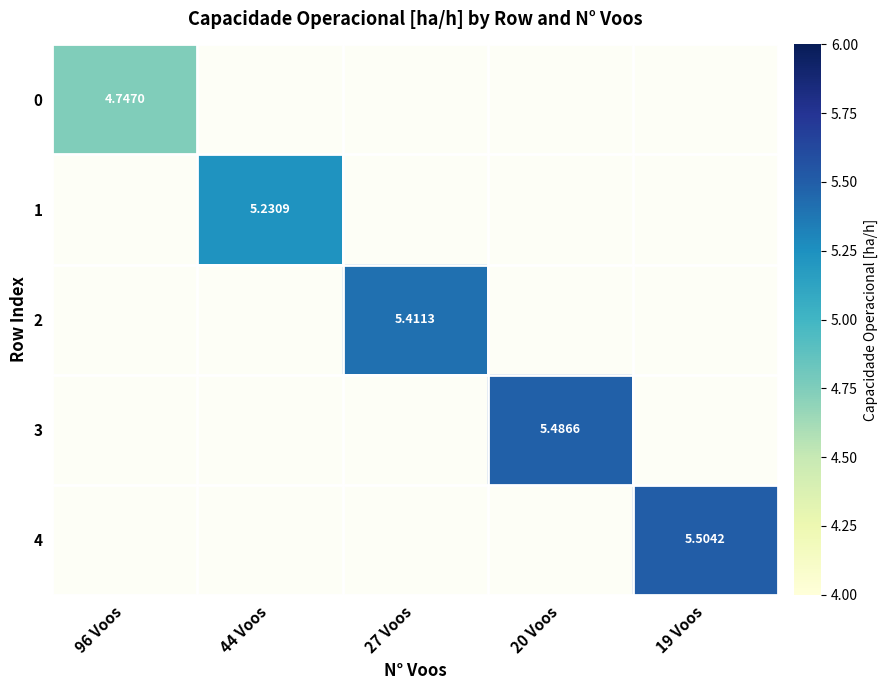

Reading left to right, what are all the values shown in this chart?

0: 0=4.7	1=0.0	2=0.0	3=0.0	4=0.0
1: 0=0.0	1=5.2	2=0.0	3=0.0	4=0.0
2: 0=0.0	1=0.0	2=5.4	3=0.0	4=0.0
3: 0=0.0	1=0.0	2=0.0	3=5.5	4=0.0
4: 0=0.0	1=0.0	2=0.0	3=0.0	4=5.5